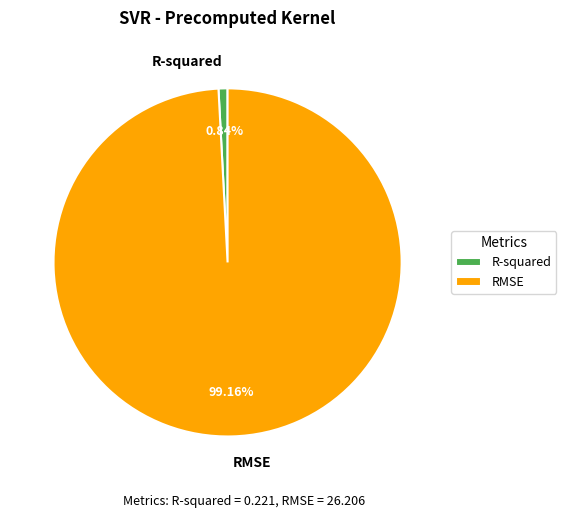

Which category has the biggest portion of the pie?

RMSE